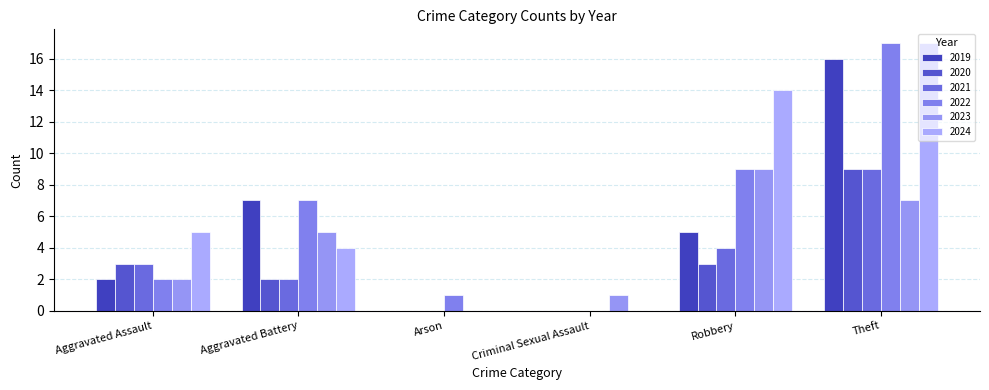

Is the value of 2024 at Criminal Sexual Assault greater than the value of 2021 at Theft?

No